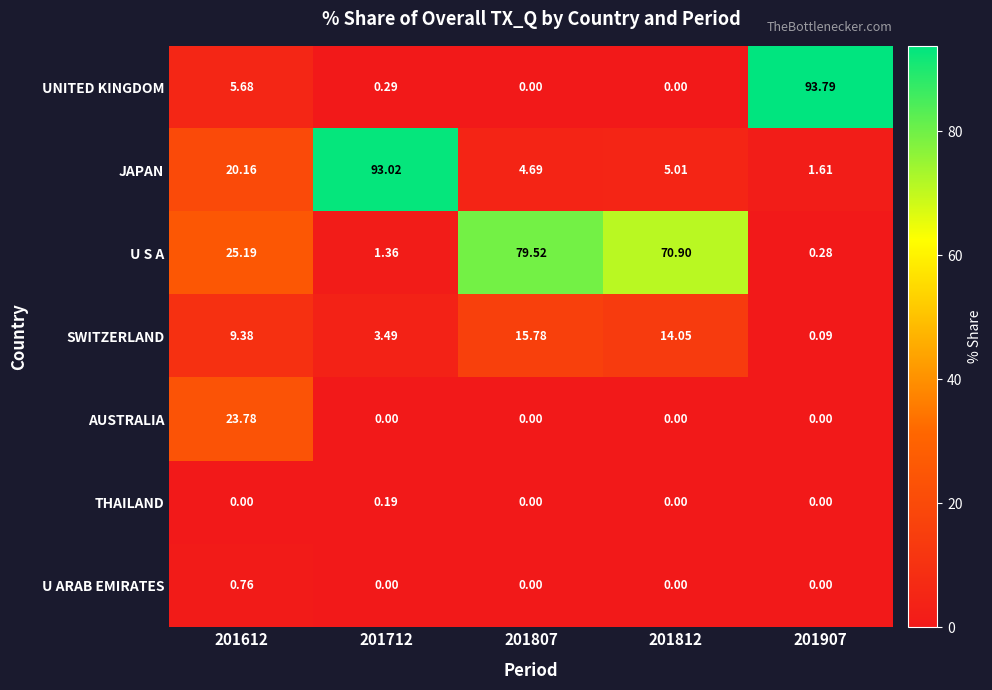

Which series has the largest total across all categories?

U S A